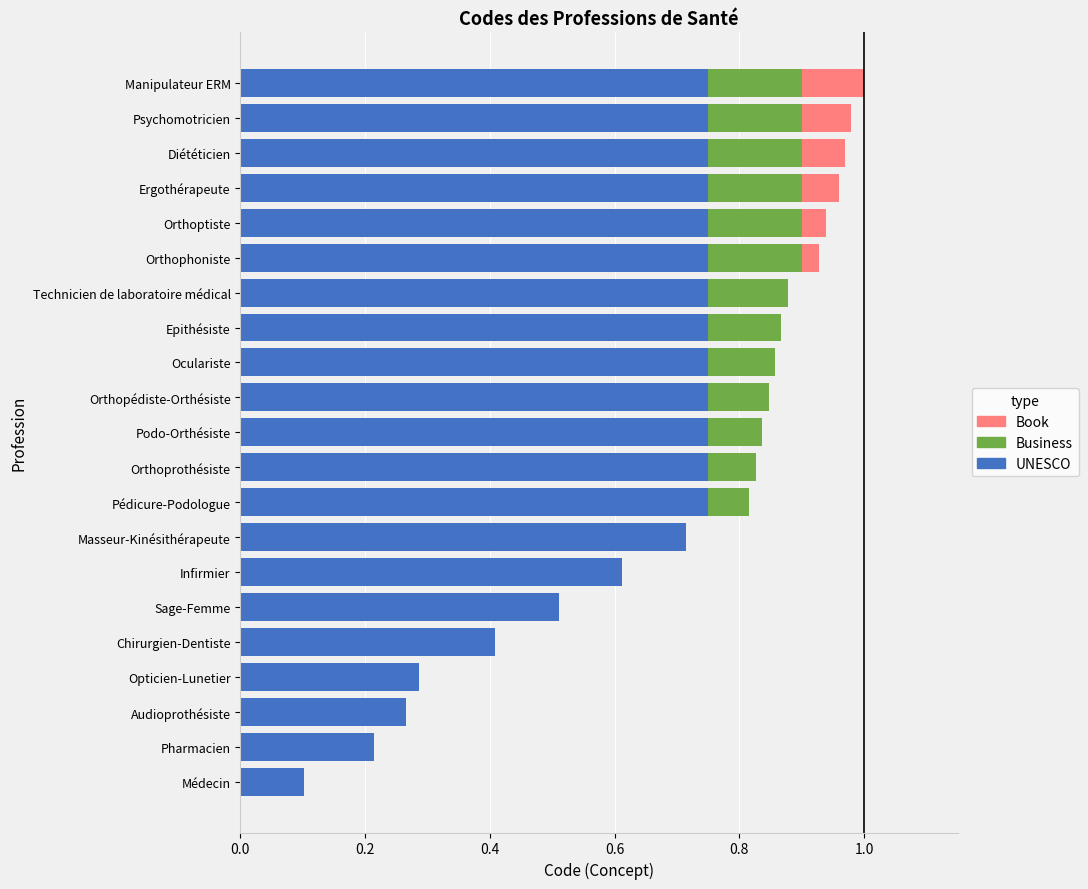

What are all the series names shown in the legend?

Book, Business, UNESCO